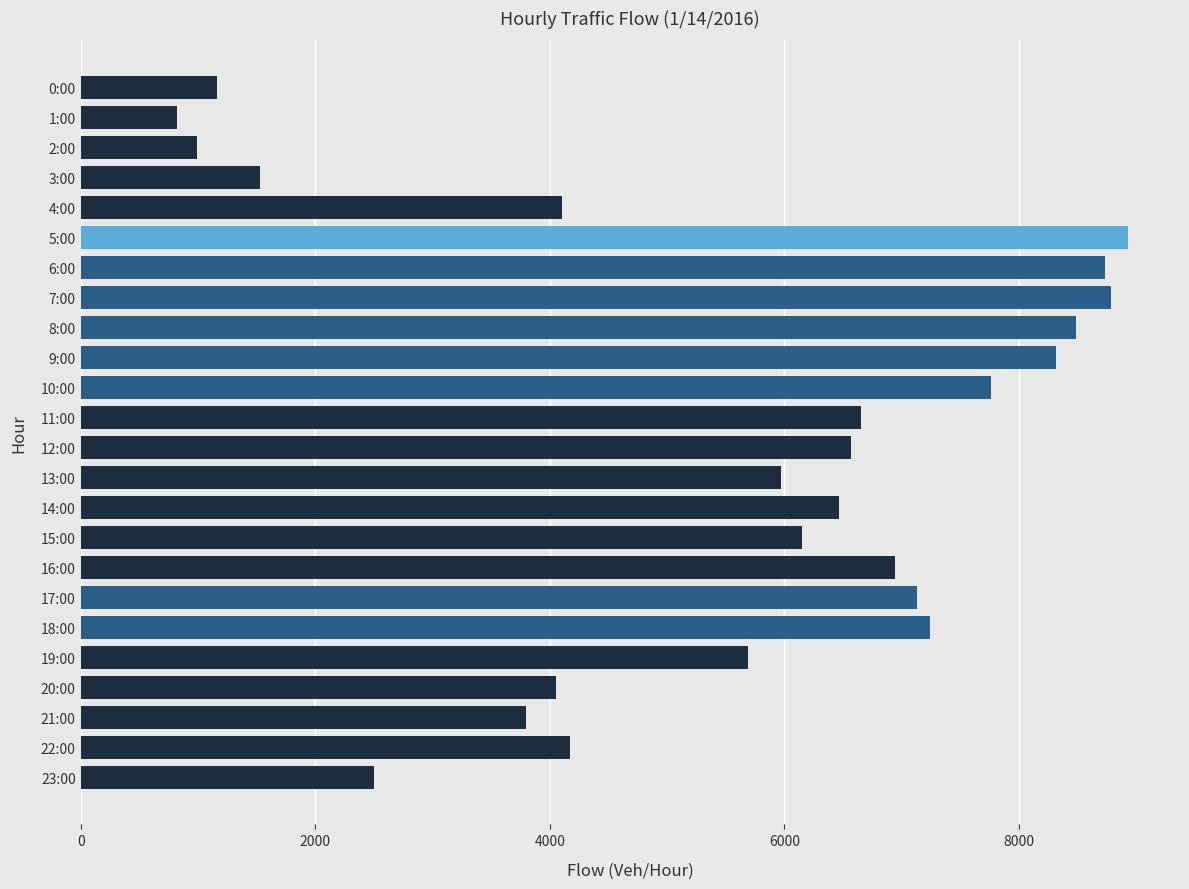

Reading top to bottom, what are all the values shown in this chart?

1163	818	988	1529	4108	8926	8732	8780	8483	8317	7760	6650	6567	5969	6467	6148	6940	7126	7240	5690	4051	3797	4173	2499